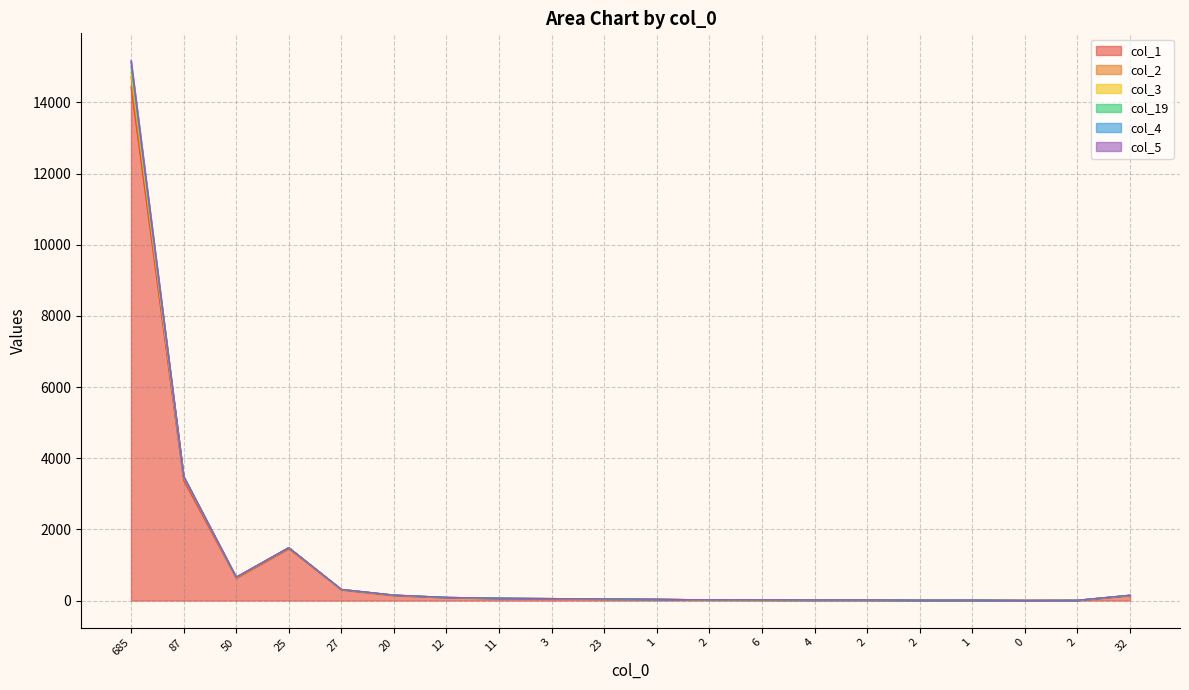

Where is the first local maximum for col_4?

25